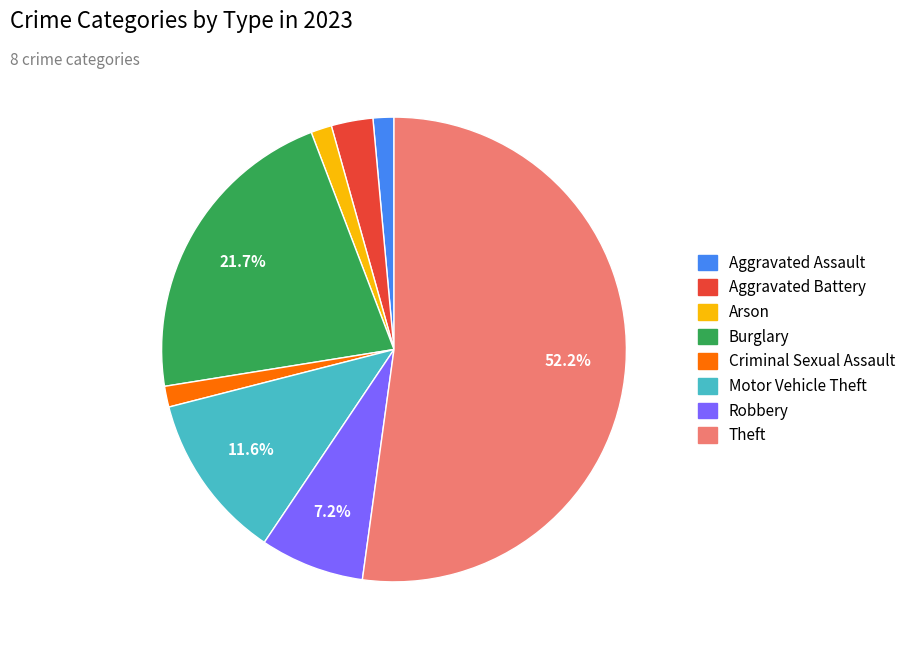

Is it true that Burglary is 22% of the pie?

True